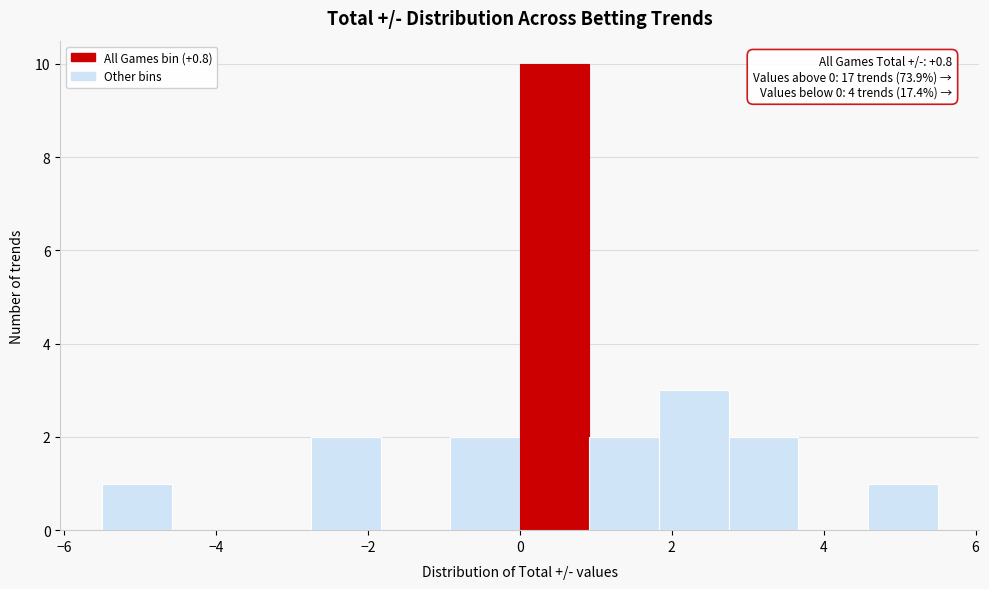

Over which range of the x-axis is the bar tallest?

0.0 to 1.0